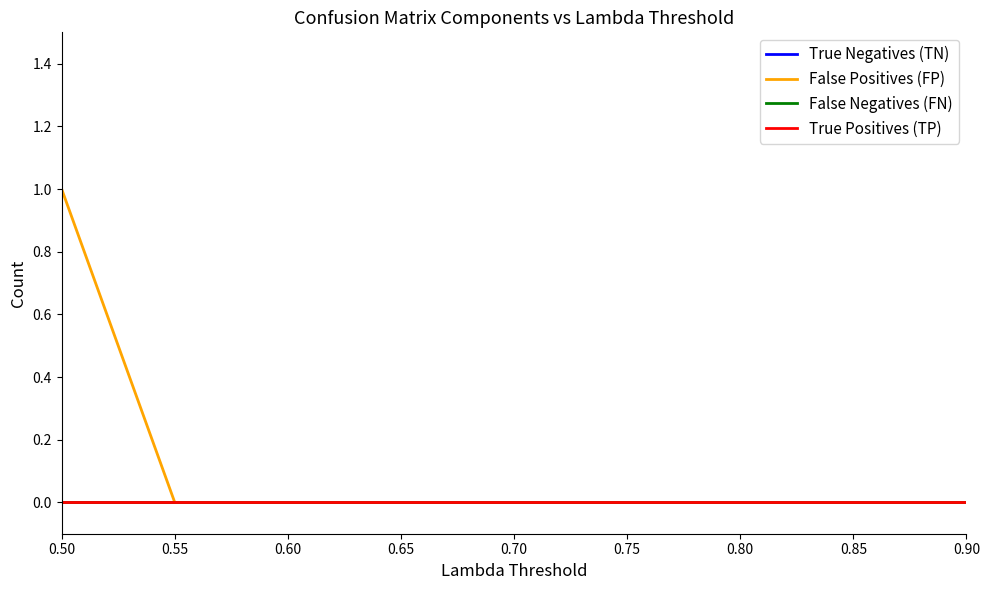

True or false: False Negatives (FN) has more than 0 points higher than both neighbors.

False